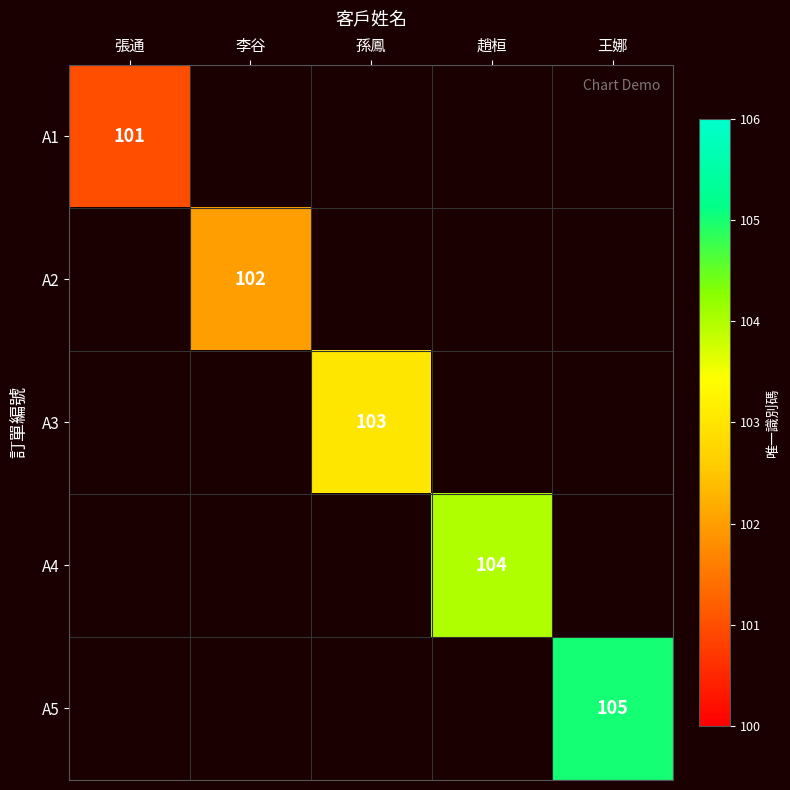

The A1 series shows 28 at 張通. True or false?

False